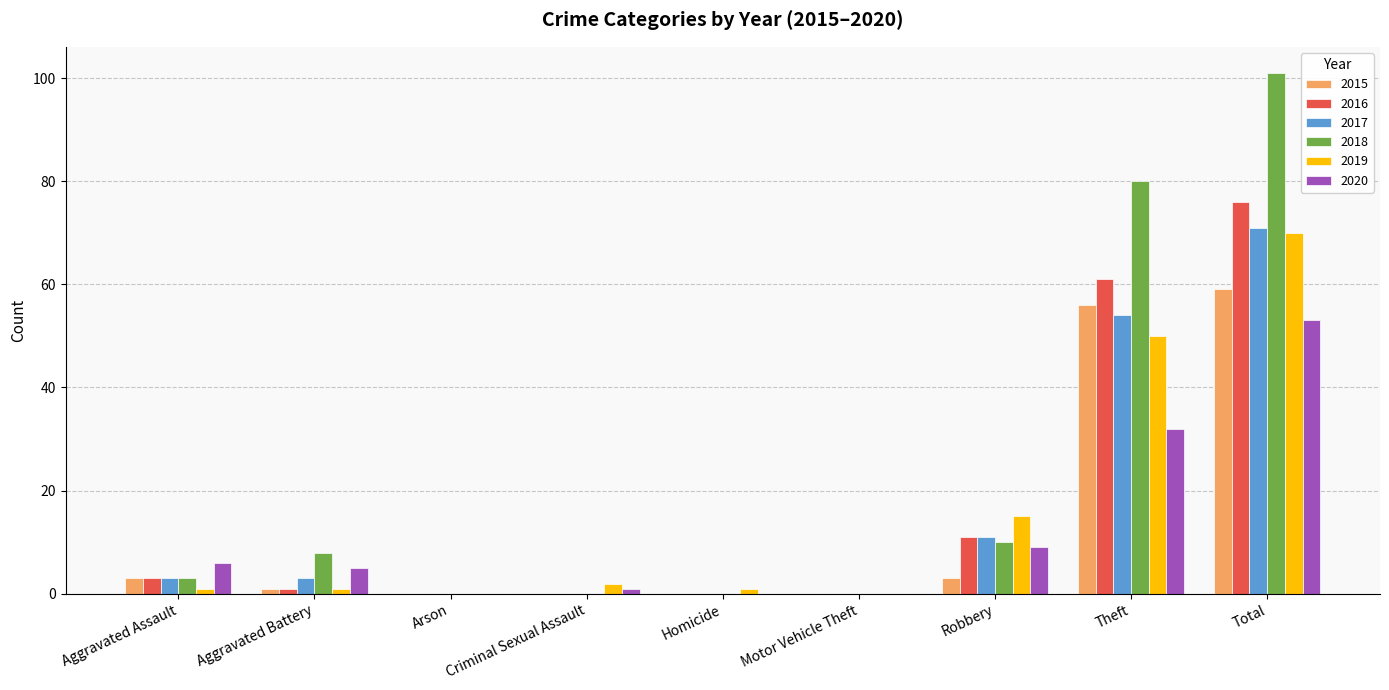

What is the sum of the 2015 values at Theft and Total?

115